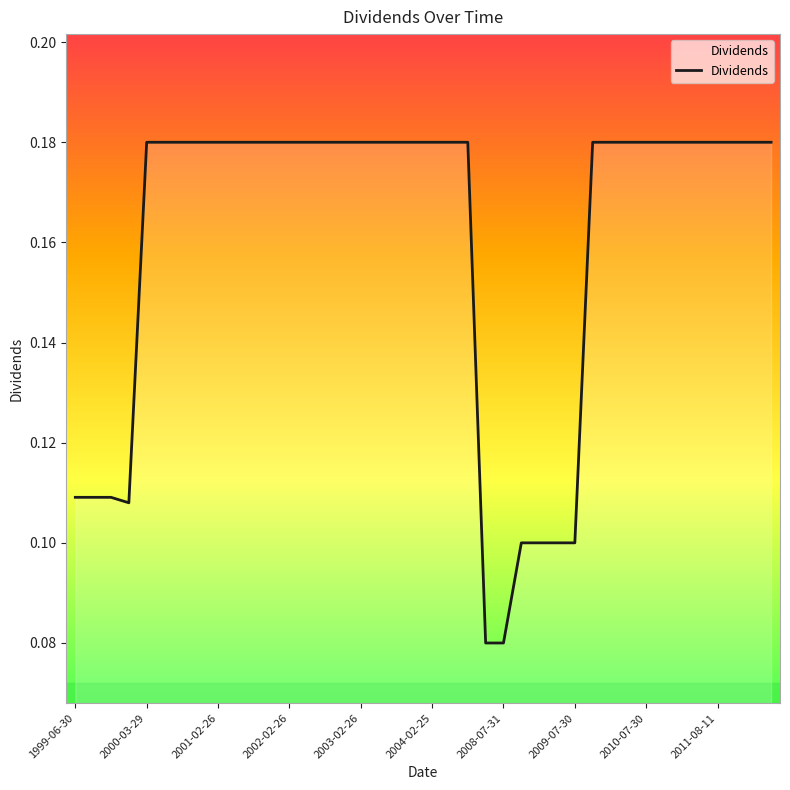

How many lines are shown in the chart?

1